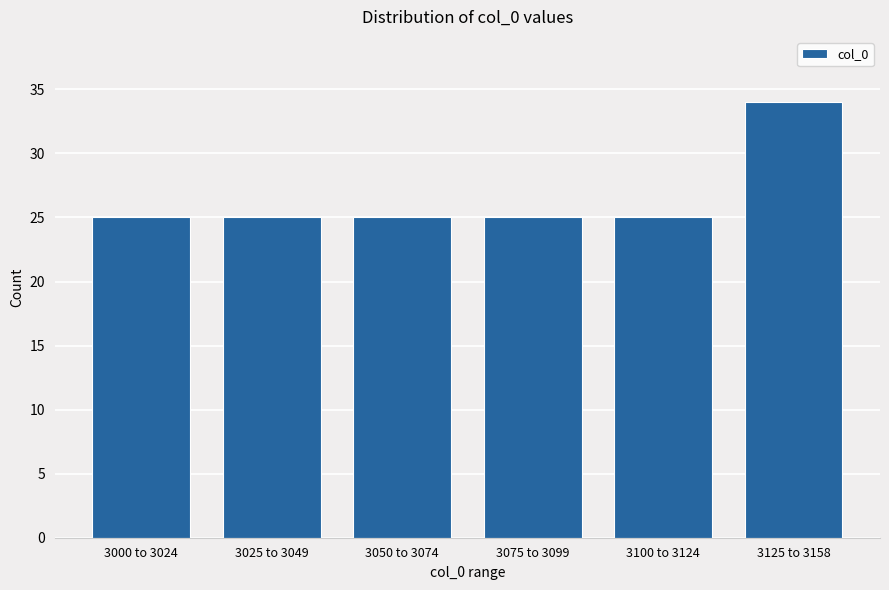

Reading left to right, what are all the values shown in this chart?

3000 to 3024=25	3025 to 3049=25	3050 to 3074=25	3075 to 3099=25	3100 to 3124=25	3125 to 3158=34